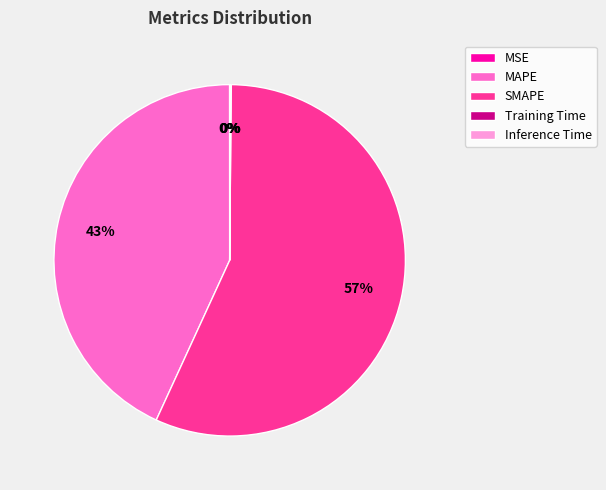

Is the sum of SMAPE and MAPE greater than half?

Yes